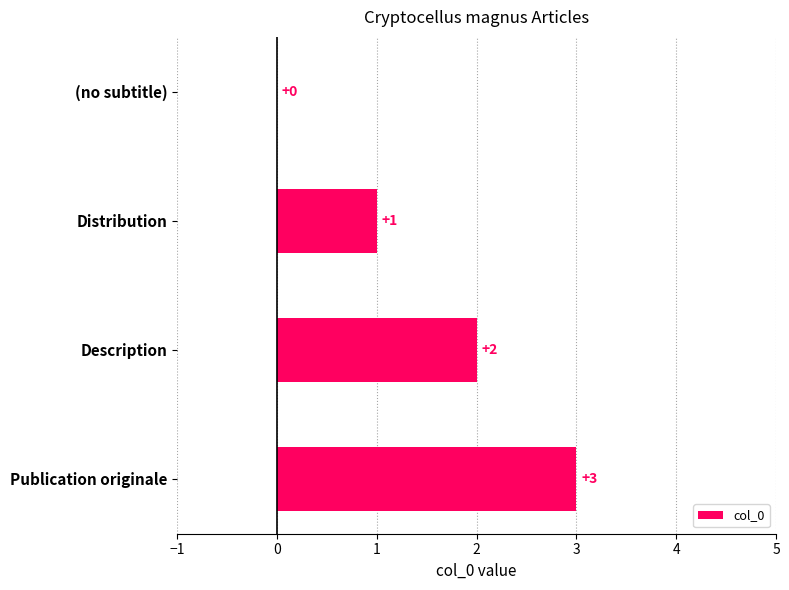

Which label corresponds to the largest value in the chart?

Publication originale